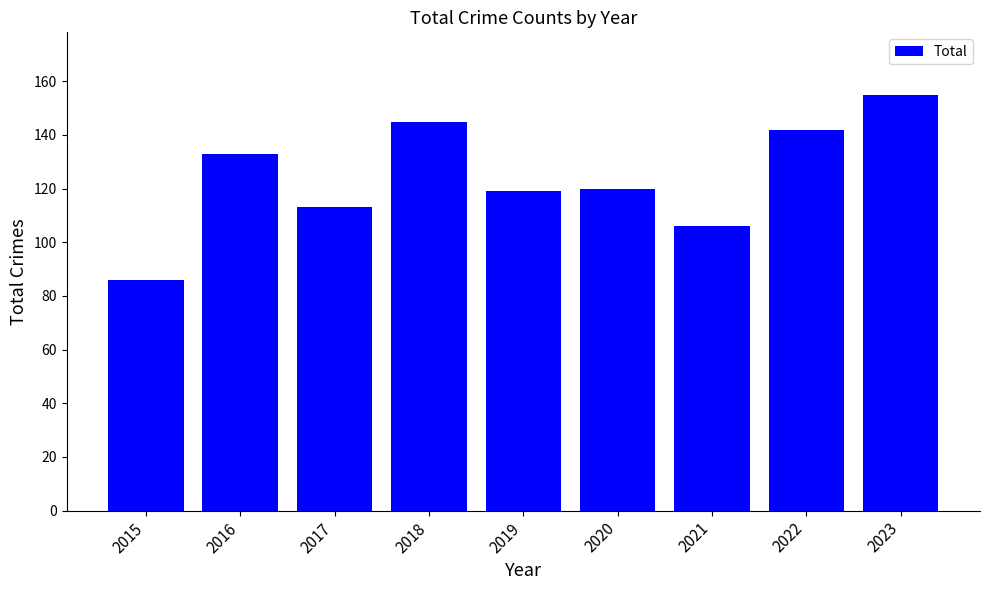

What is the minimum value shown in the chart?

86